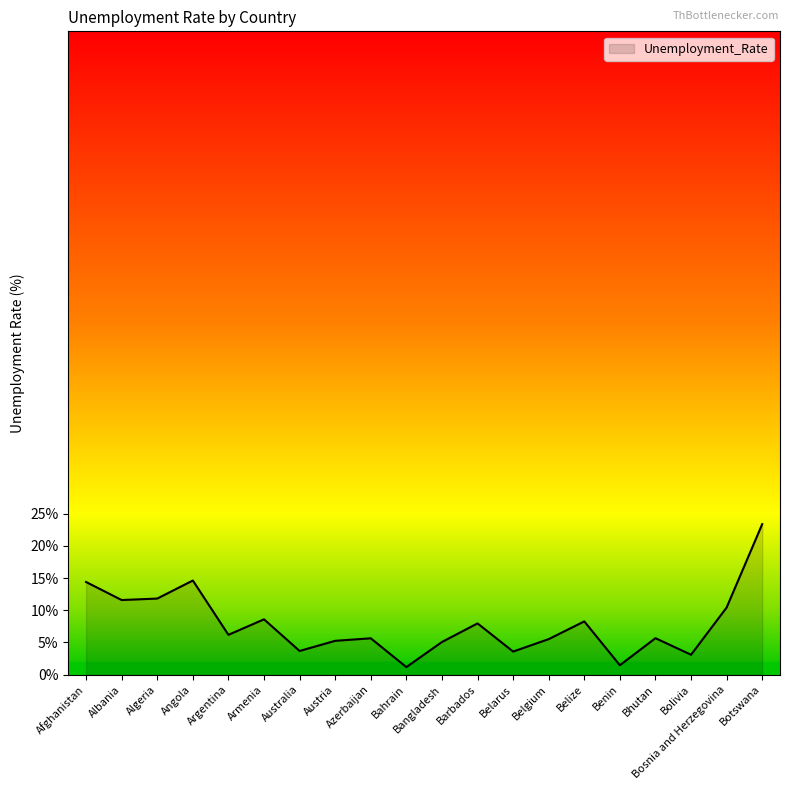

The chart shows a value of 5.2 at Austria. True or false?

True